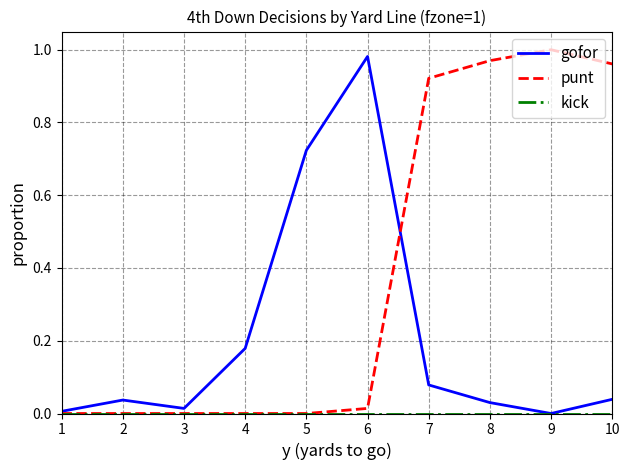

Which series has the largest total across all categories?

punt